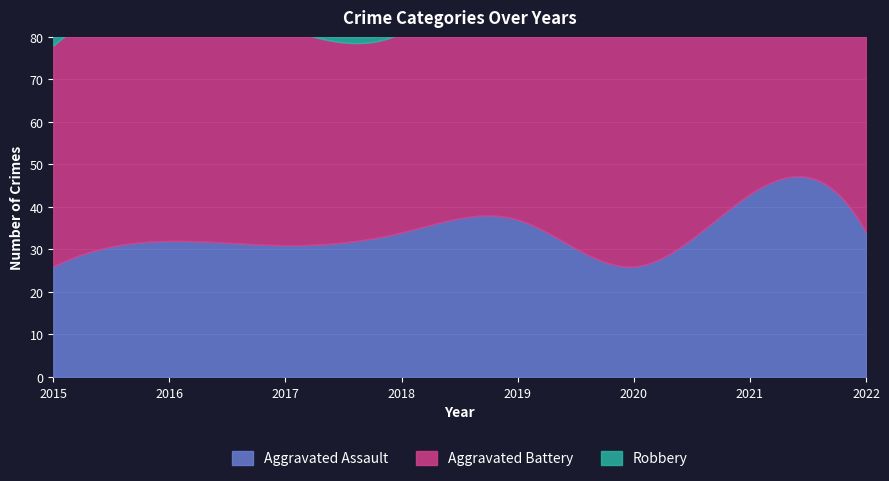

True or false: Aggravated Battery has a value of 17 at 2017.

False